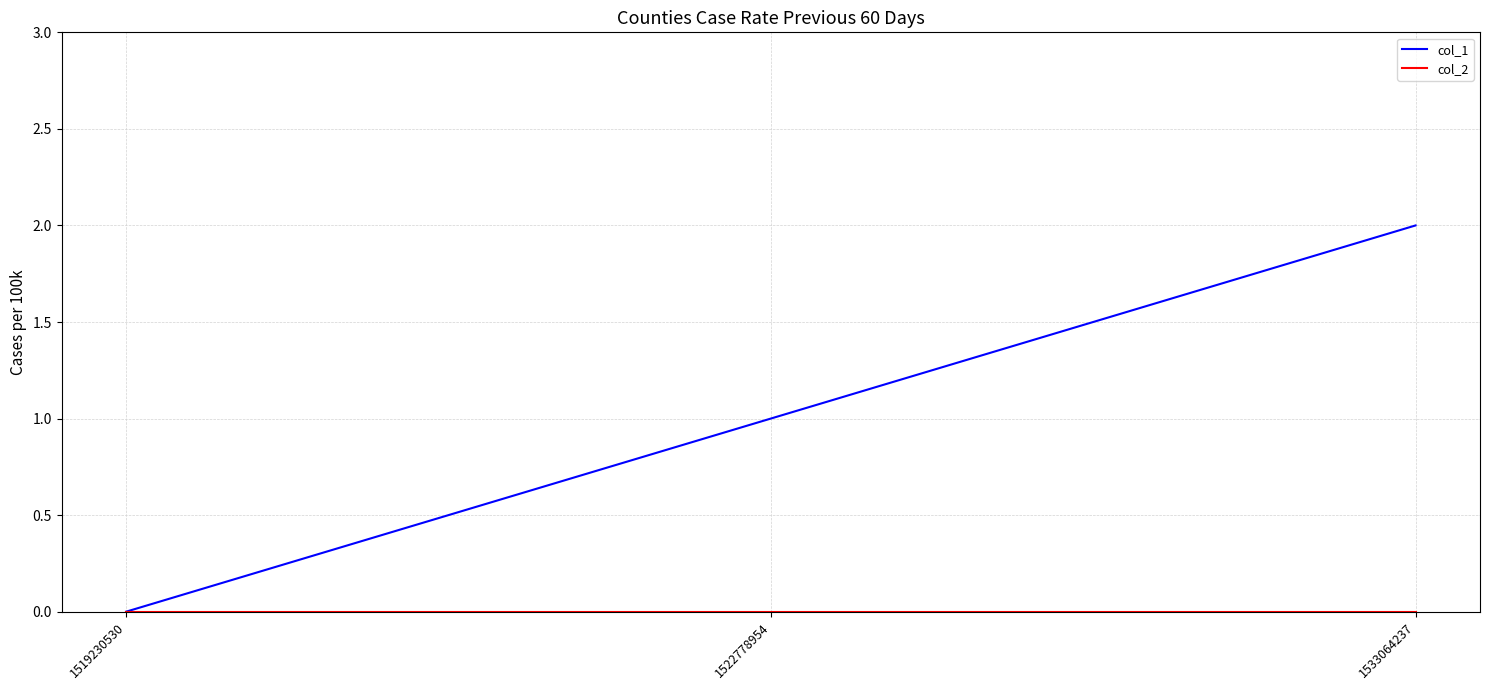

Which series has the largest range (max minus min)?

col_1